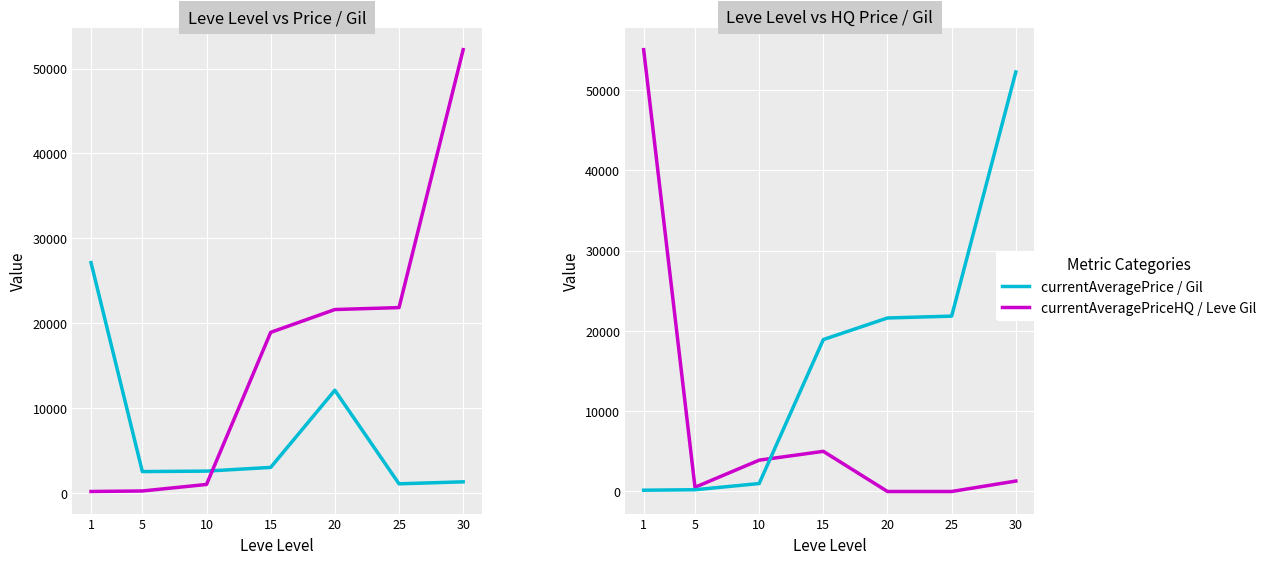

At which category is the sum across all series the highest?

1